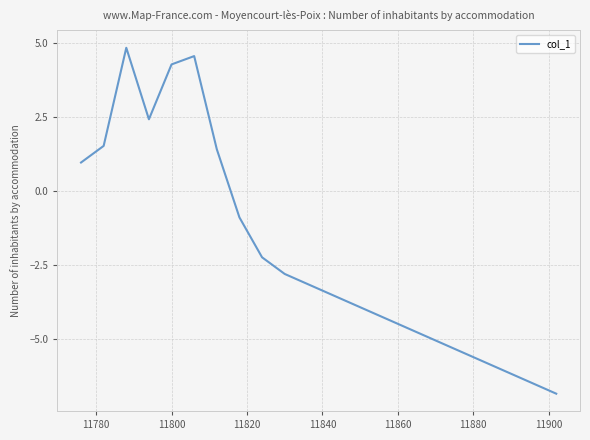

What is the maximum value shown in the chart?

4.8